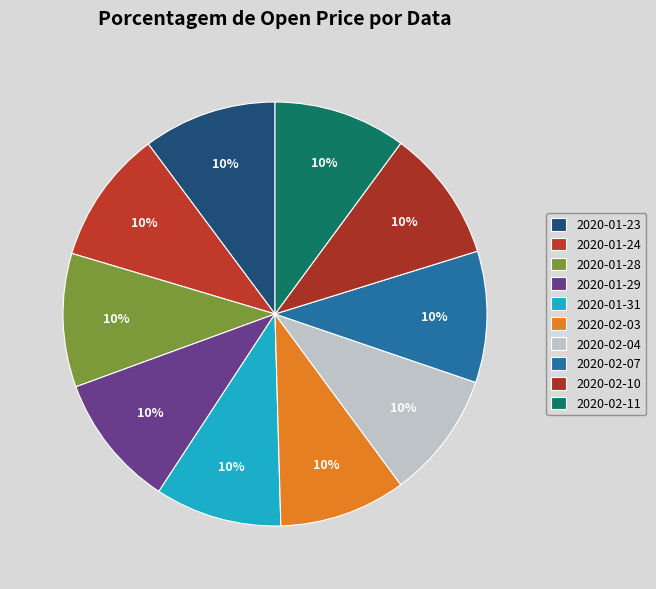

The 2020-02-11 slice represents 10% of the pie. True or false?

True